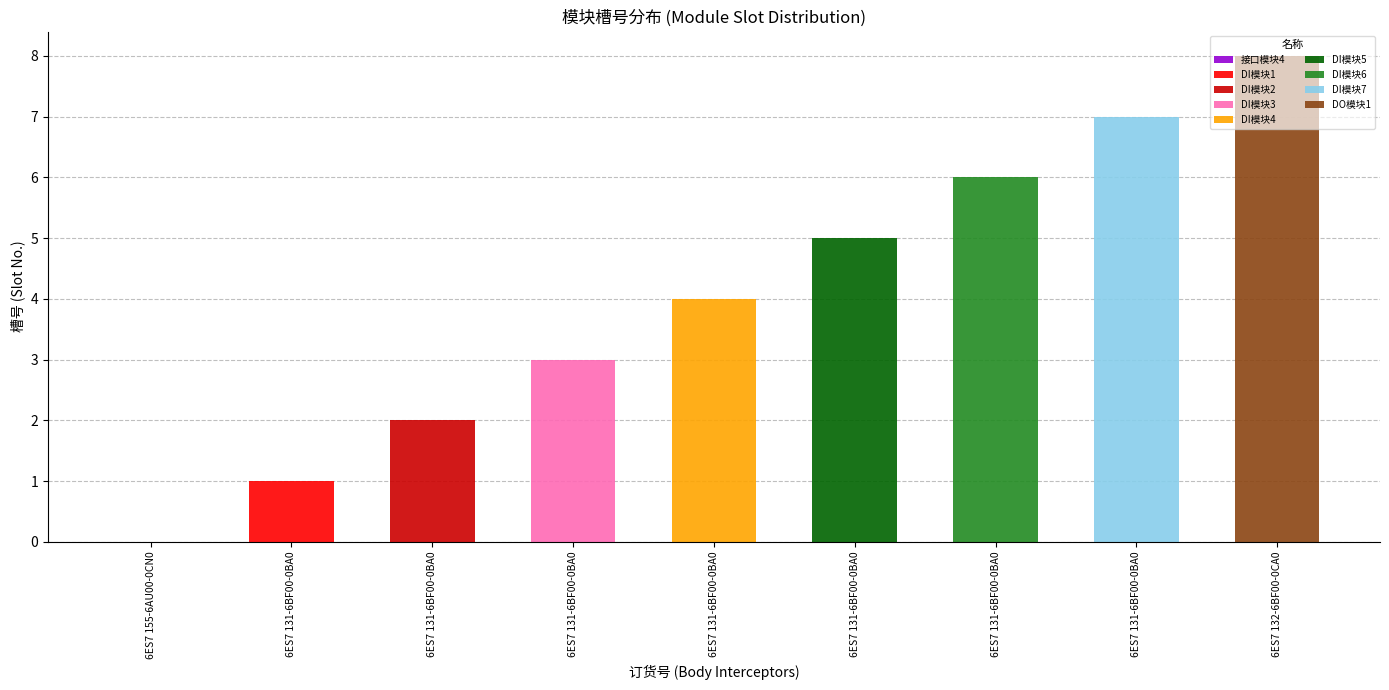

At which category does the chart reach its minimum across all series?

6ES7 155-6AU00-0CN0